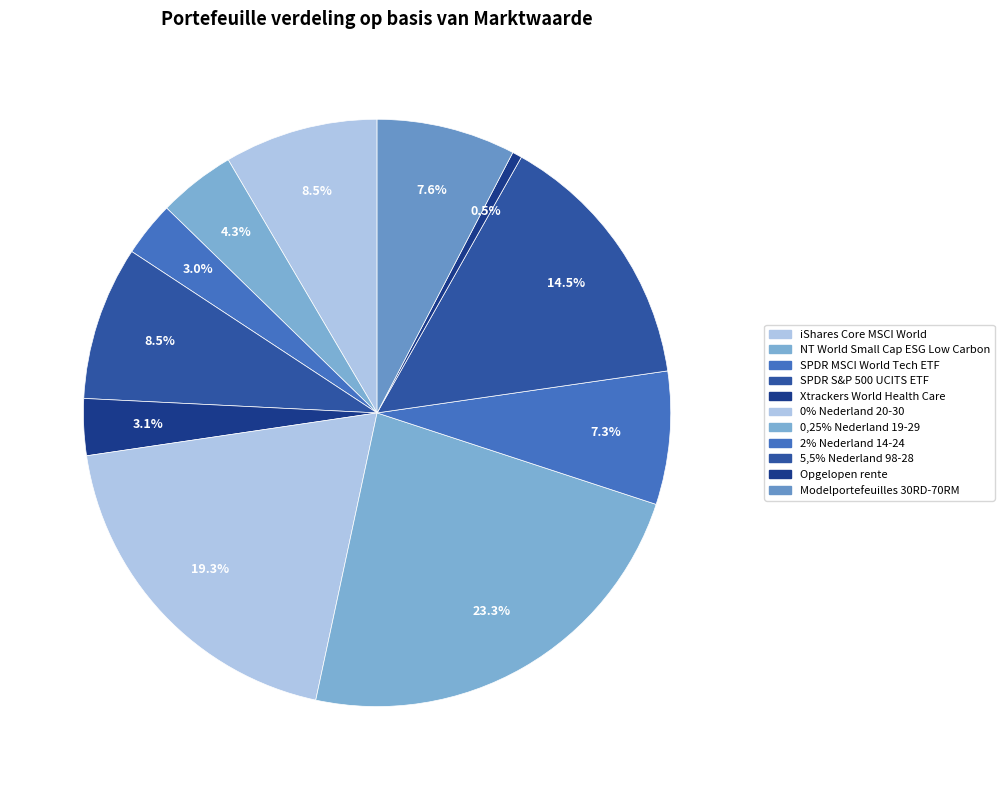

How many segments does this pie chart have?

11